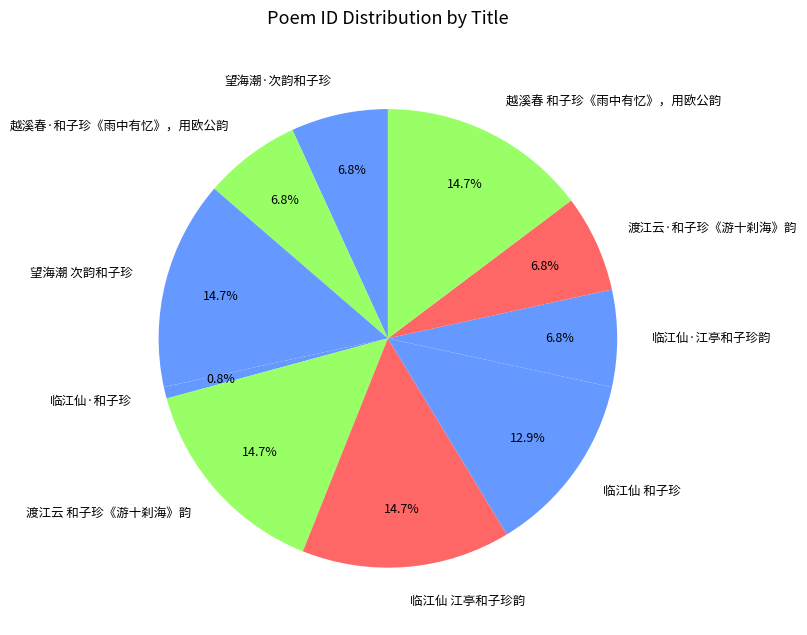

Does any single category account for the majority?

No